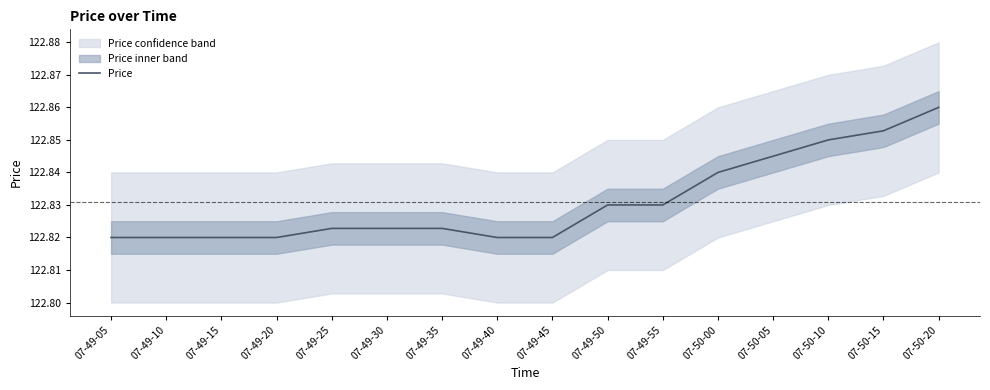

Approximately how many times larger is the value at 07-49-35 compared to 07-49-20?

1.0